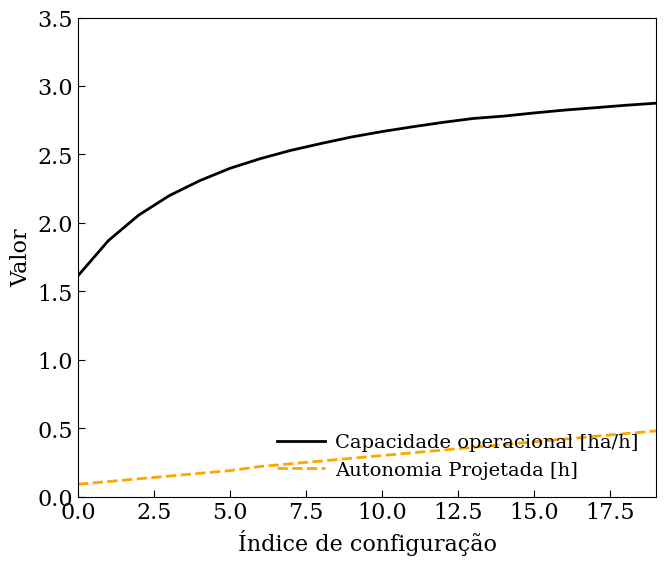

True or false: Capacidade operacional [ha/h] and Autonomia Projetada [h] intersect in this chart.

False